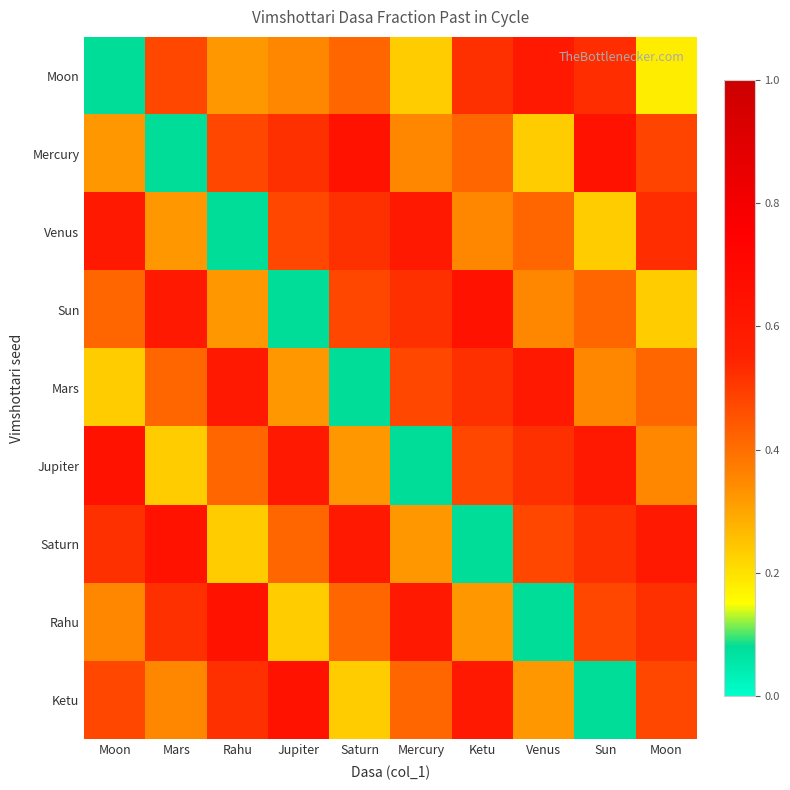

Reading left to right, transcribe all the data shown in this chart.

Moon: Moon=0.1	Mars=0.5	Rahu=0.3	Jupiter=0.4	Saturn=0.4	Mercury=0.2	Ketu=0.5	Venus=0.6	Sun=0.5	Moon=0.2
Mercury: Moon=0.3	Mars=0.1	Rahu=0.5	Jupiter=0.5	Saturn=0.6	Mercury=0.4	Ketu=0.4	Venus=0.2	Sun=0.6	Moon=0.5
Venus: Moon=0.6	Mars=0.3	Rahu=0.1	Jupiter=0.5	Saturn=0.5	Mercury=0.6	Ketu=0.4	Venus=0.4	Sun=0.2	Moon=0.5
Sun: Moon=0.4	Mars=0.6	Rahu=0.3	Jupiter=0.1	Saturn=0.5	Mercury=0.5	Ketu=0.6	Venus=0.4	Sun=0.4	Moon=0.2
Mars: Moon=0.2	Mars=0.4	Rahu=0.6	Jupiter=0.3	Saturn=0.1	Mercury=0.5	Ketu=0.5	Venus=0.6	Sun=0.4	Moon=0.4
Jupiter: Moon=0.6	Mars=0.2	Rahu=0.4	Jupiter=0.6	Saturn=0.3	Mercury=0.1	Ketu=0.5	Venus=0.5	Sun=0.6	Moon=0.4
Saturn: Moon=0.5	Mars=0.6	Rahu=0.2	Jupiter=0.4	Saturn=0.6	Mercury=0.3	Ketu=0.1	Venus=0.5	Sun=0.5	Moon=0.6
Rahu: Moon=0.4	Mars=0.5	Rahu=0.6	Jupiter=0.2	Saturn=0.4	Mercury=0.6	Ketu=0.3	Venus=0.1	Sun=0.5	Moon=0.5
Ketu: Moon=0.5	Mars=0.4	Rahu=0.5	Jupiter=0.6	Saturn=0.2	Mercury=0.4	Ketu=0.6	Venus=0.3	Sun=0.1	Moon=0.5